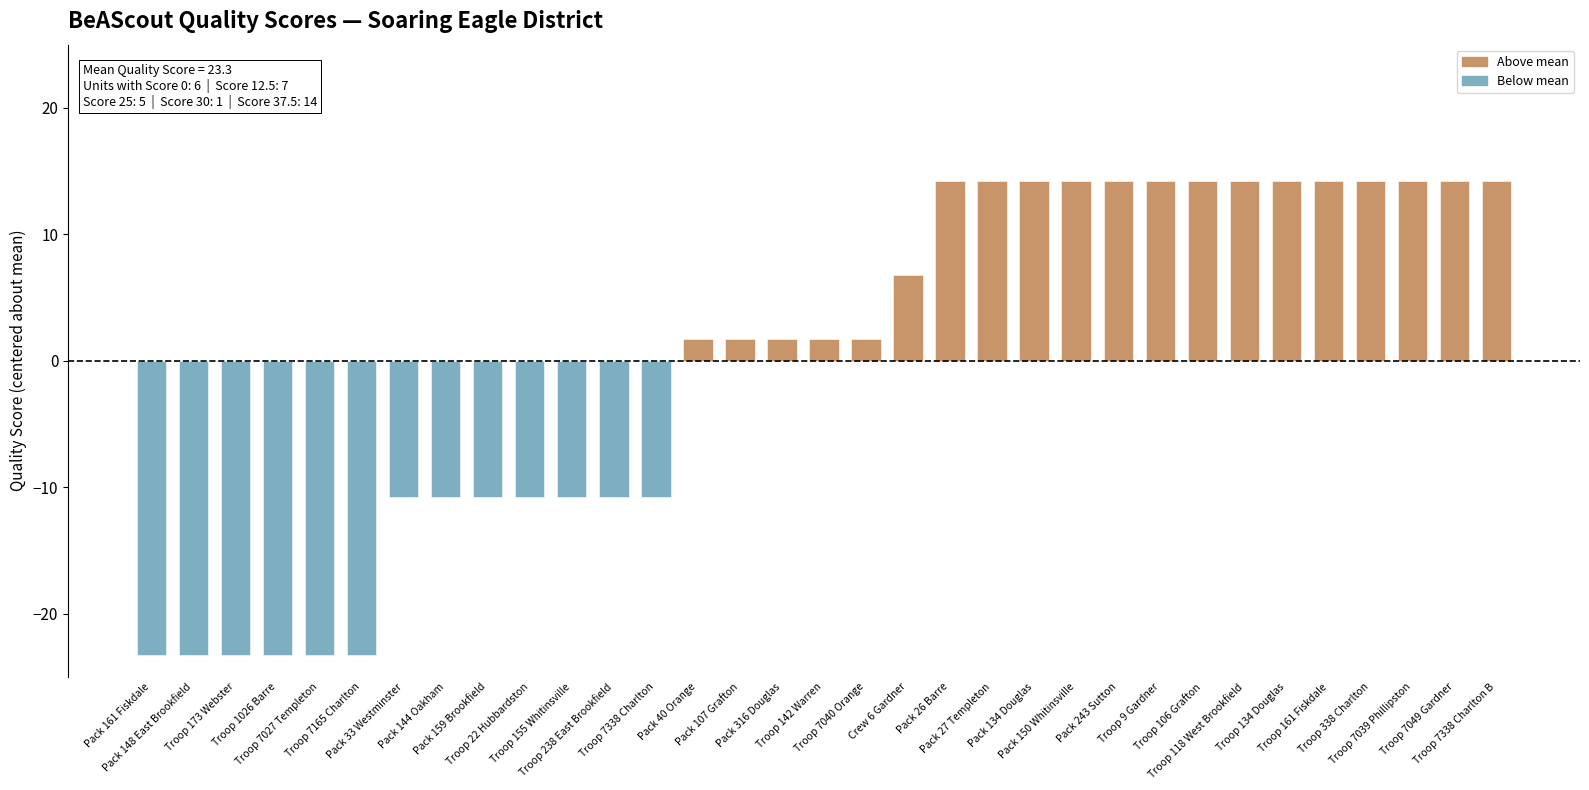

What is the sum of the values at Pack 243 Sutton and Troop 7040 Orange?

16.0